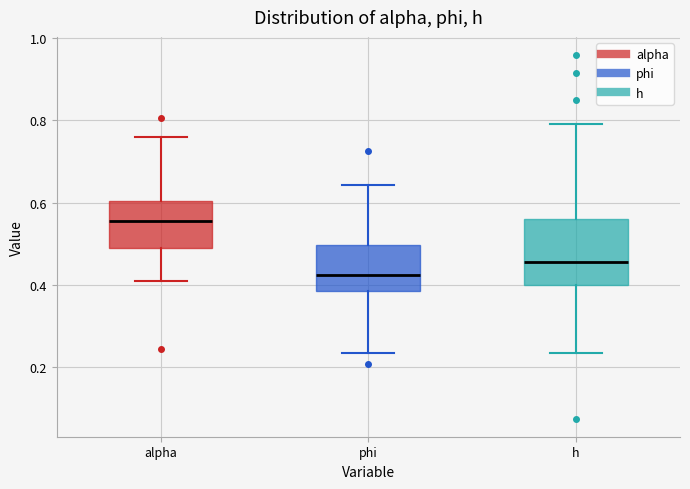

Comparing the boxes themselves (not the whiskers), which one is the tallest?

h